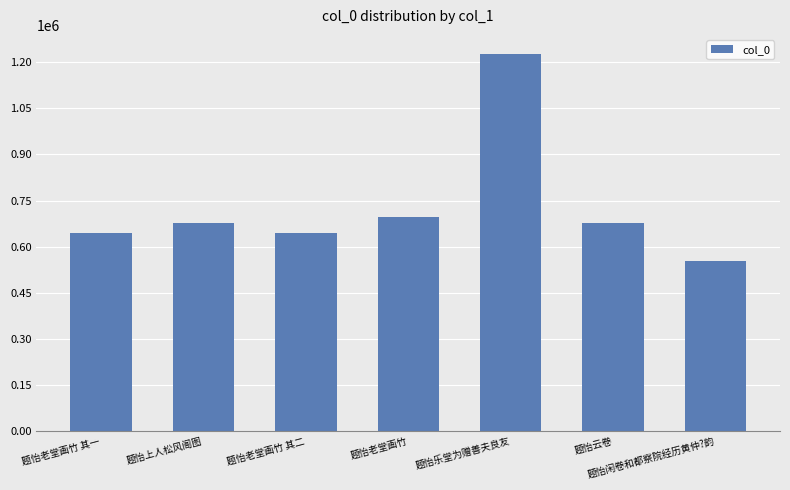

The chart shows a value of 697792 at 题怡老堂画竹. True or false?

True